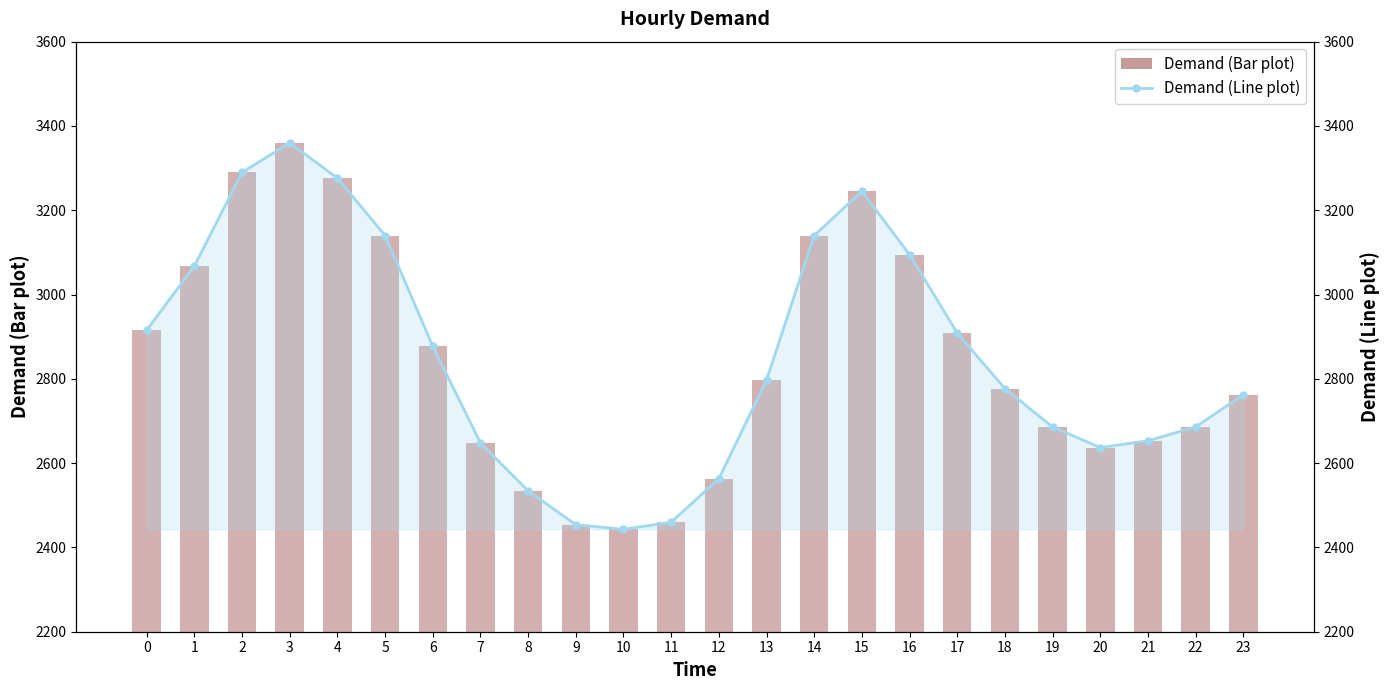

What is the total value across all series at 21?

5306